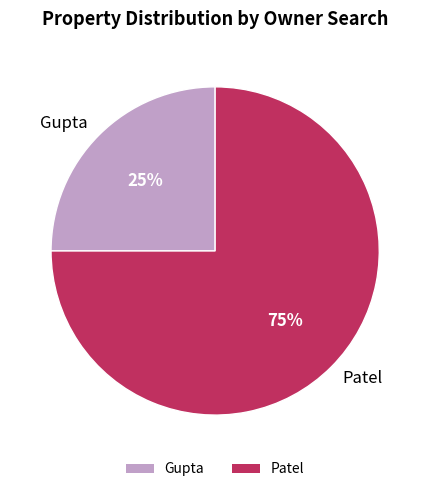

What is the smallest slice in the pie chart?

Gupta